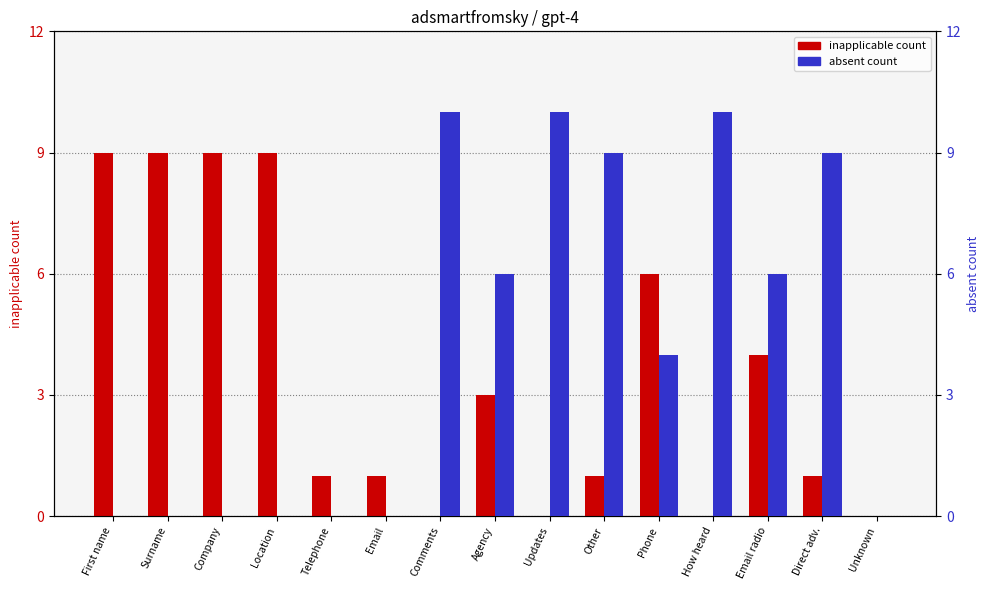

What is the average value of the absent count series?

4